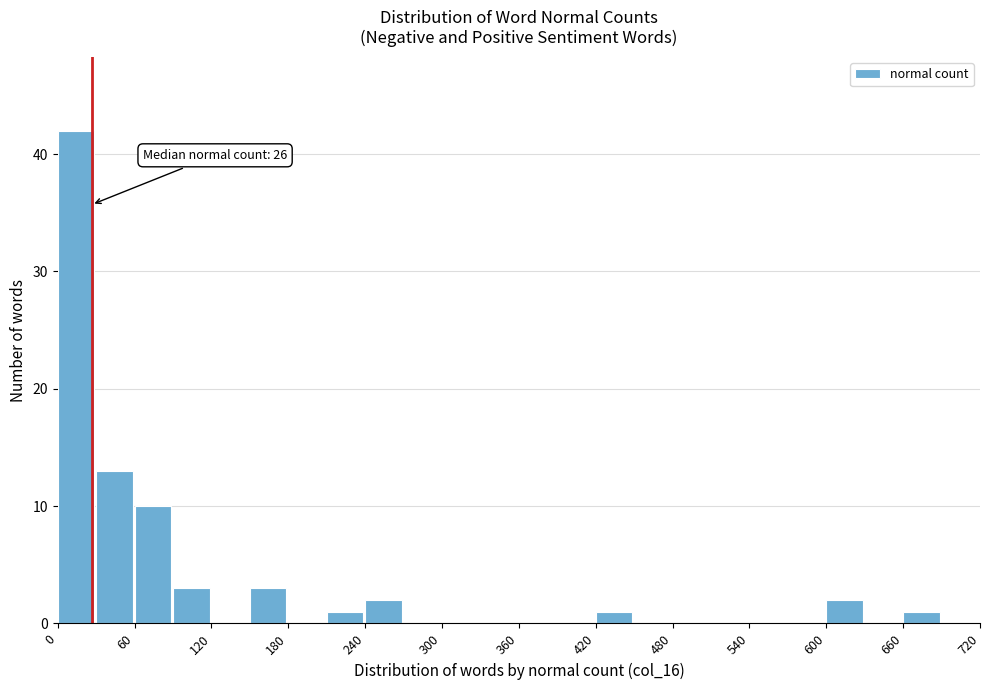

Read against the x-axis, roughly where is the centre of the tallest bar?

10